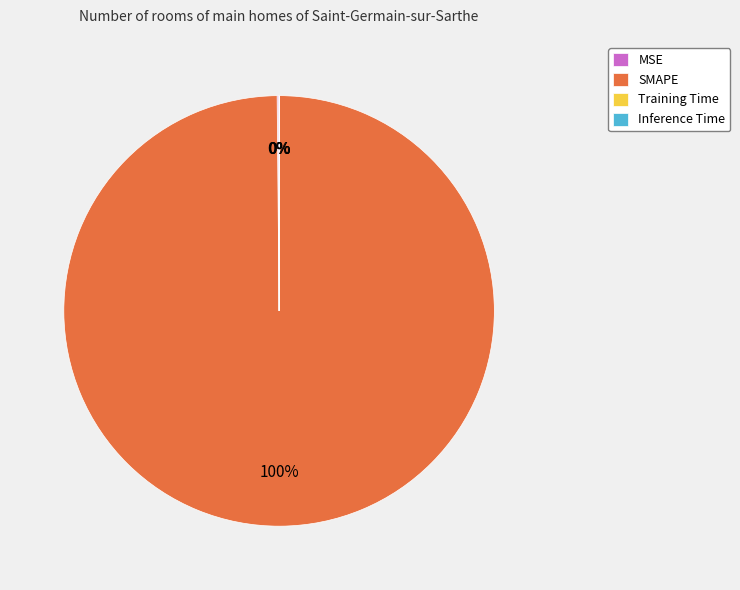

Which slice represents more than half of the pie?

SMAPE